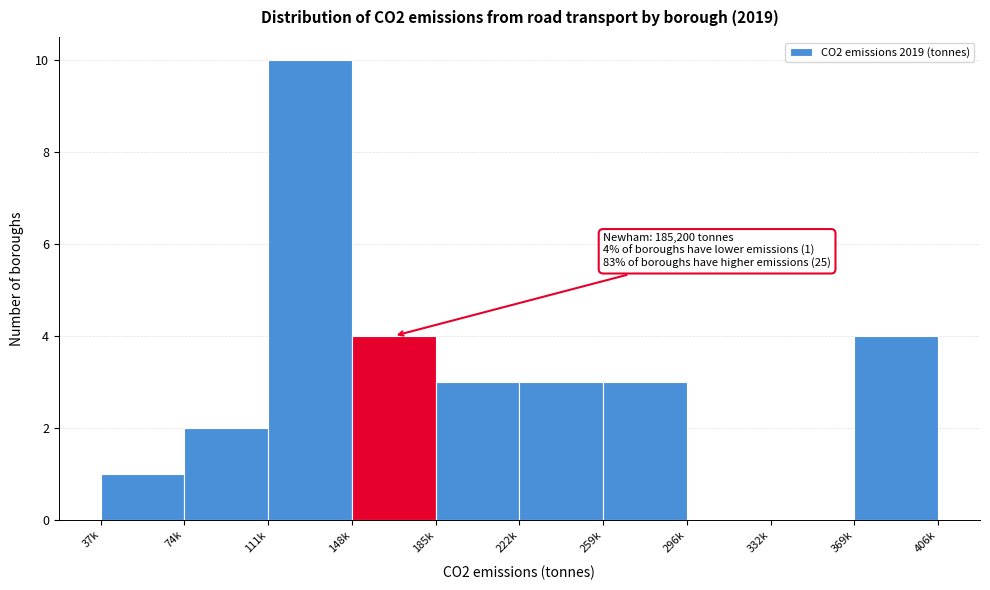

Reading left to right, list all the values displayed in this chart.

37k=1	74k=2	111k=10	148k=4	185k=3	222k=3	259k=3	296k=0	332k=0	369k=4